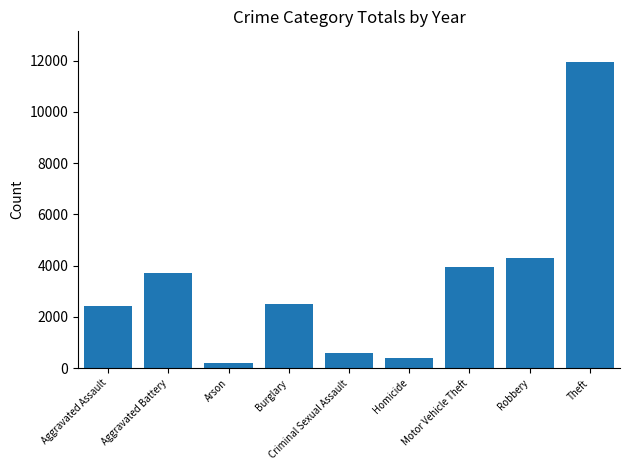

What is the sum of the values at Burglary and Robbery?

6797